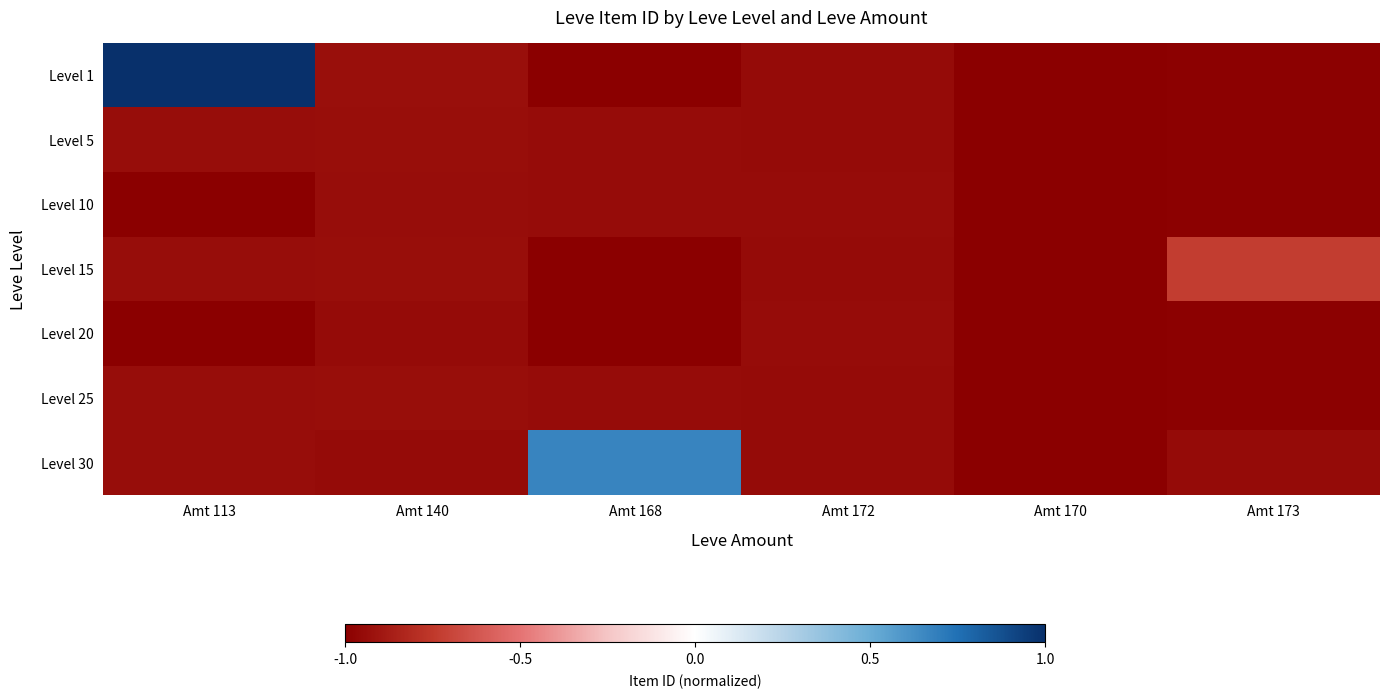

Which category has the lowest value across all series?

Amt 168